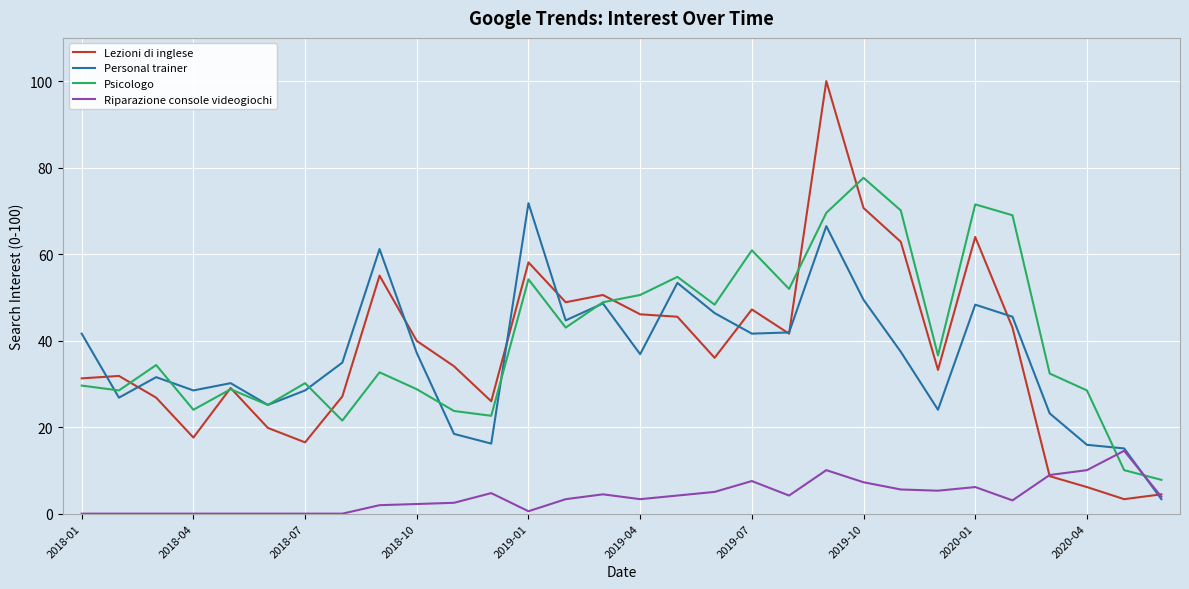

What is the minimum value for Psicologo?

7.8